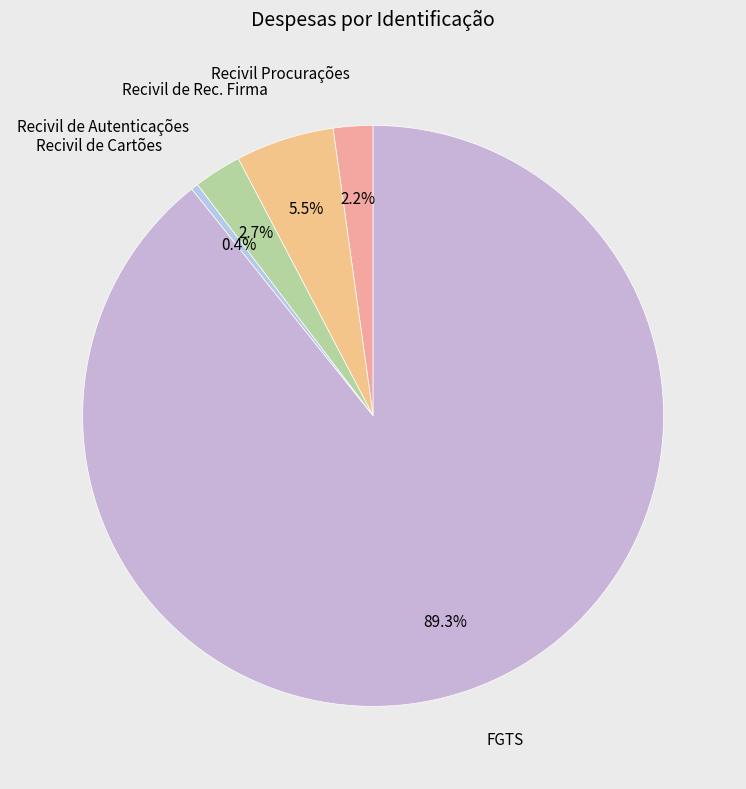

Rank the categories by value from highest to lowest.

FGTS, Recivil de Rec. Firma, Recivil de Autenticações, Recivil Procurações, Recivil de Cartões